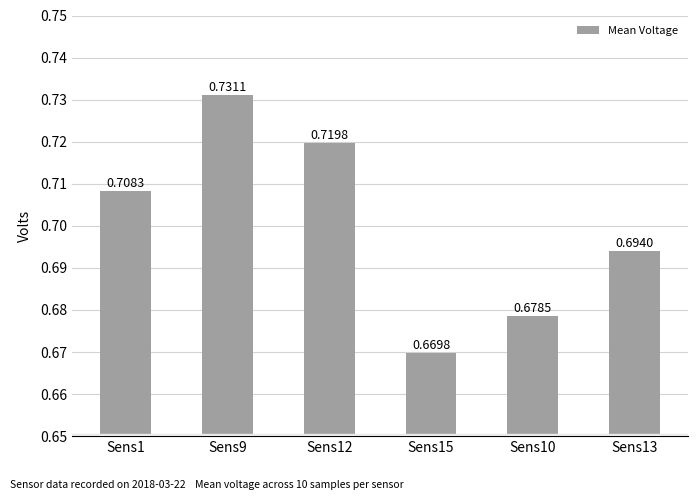

Which has a higher value, Sens15 or Sens13?

Sens13